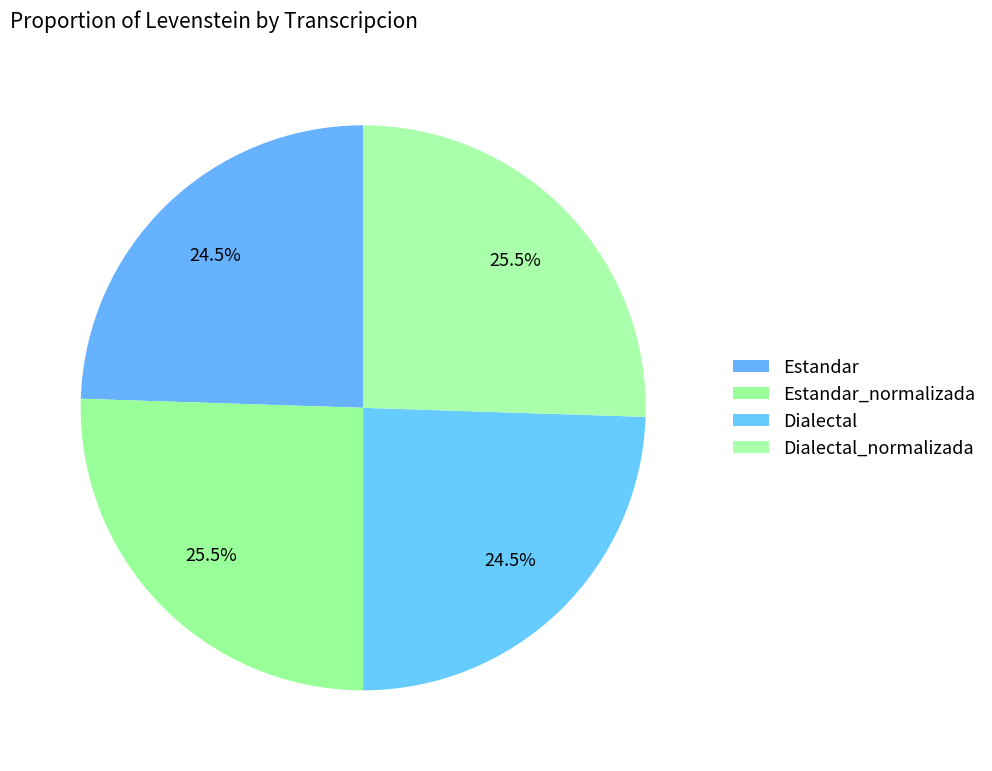

How many segments does this pie chart have?

4